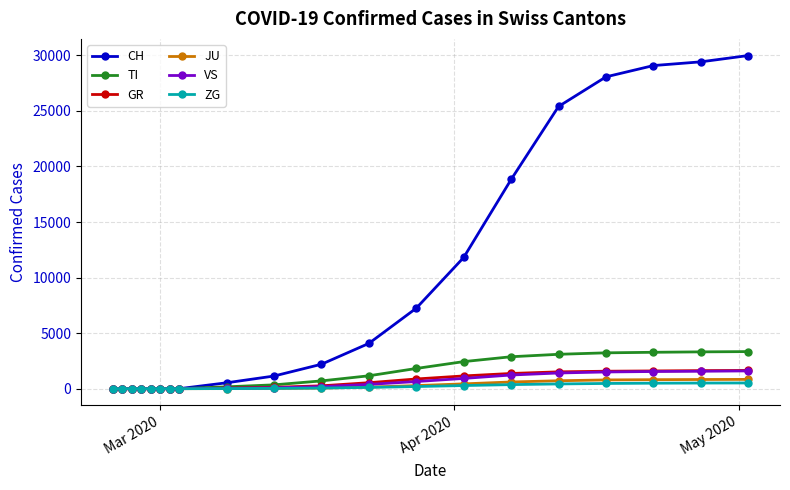

Which series has the largest total across all categories?

CH